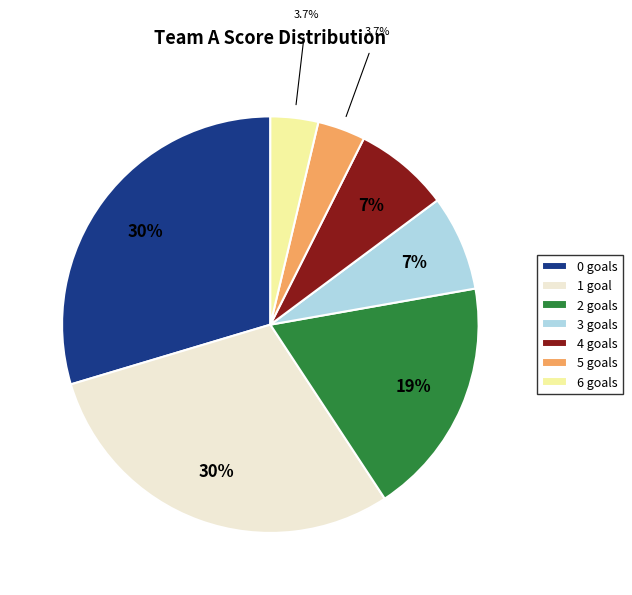

Is the sum of 6 goals and 2 goals greater than half?

No